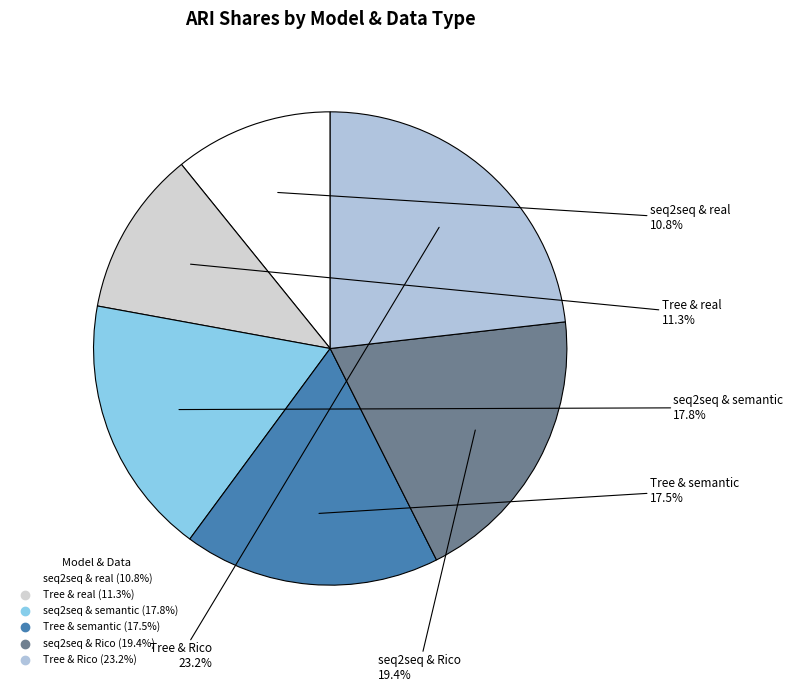

How much of the chart is everything except seq2seq & Rico?

80.6%